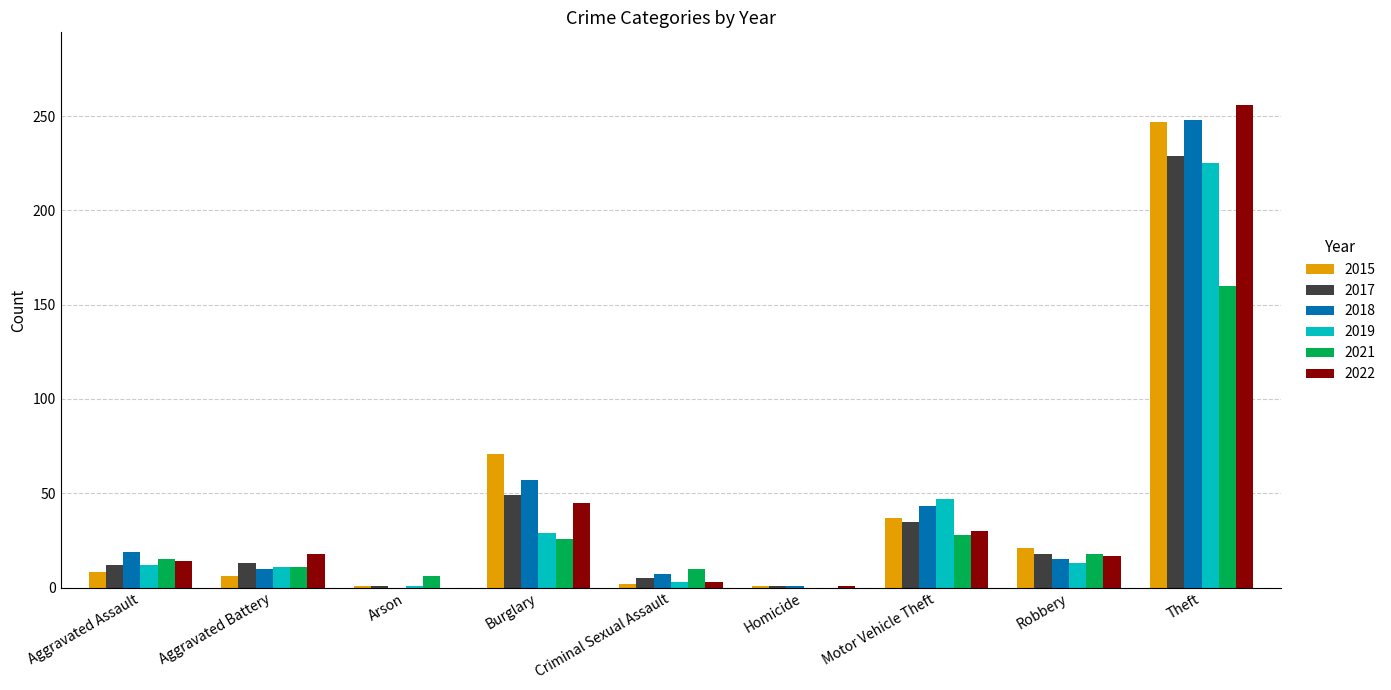

What is the difference between the 2022 values at Burglary and Aggravated Battery?

27